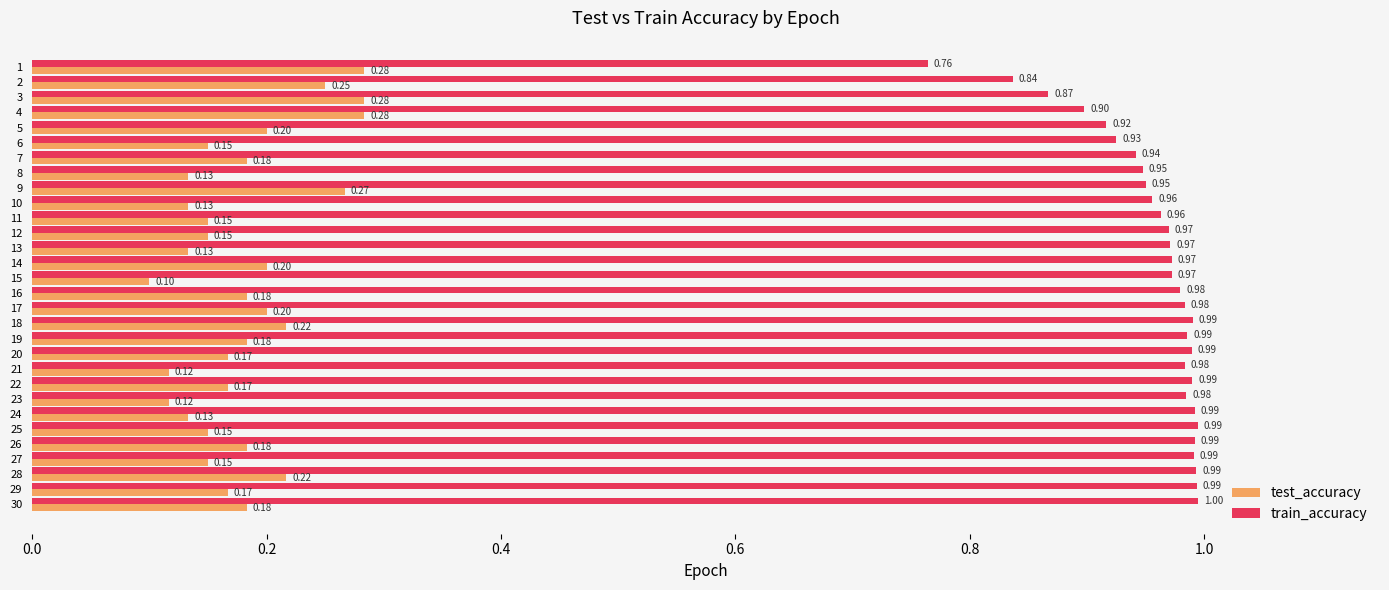

What is the difference between the highest and lowest values at 4?

0.6